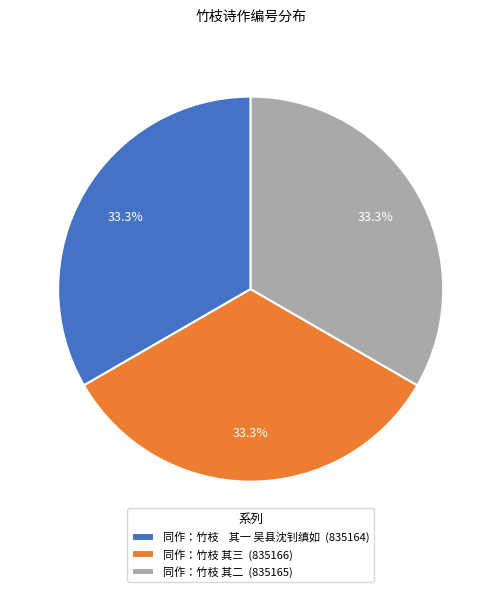

What percentage is the 同作：竹枝 其二 slice, to the nearest percent?

33%